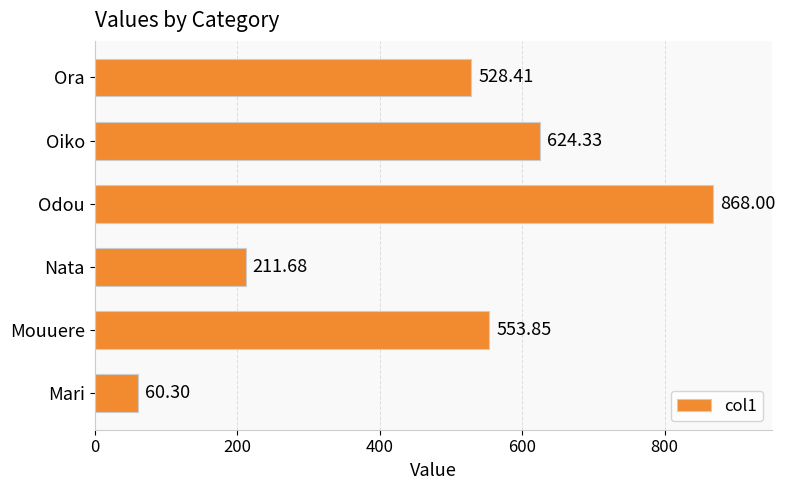

Rank the categories by value from highest to lowest.

Odou, Oiko, Mouuere, Ora, Nata, Mari